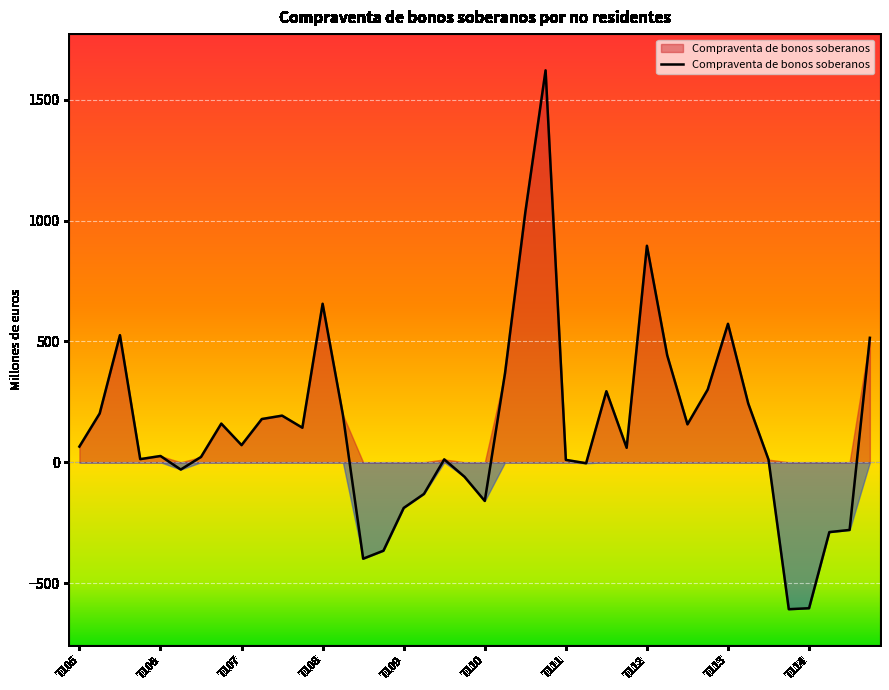

What is the minimum value shown in the chart?

-608